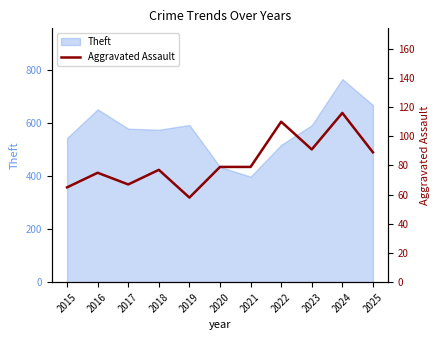

Between 2017 and 2023, which is larger?

2023